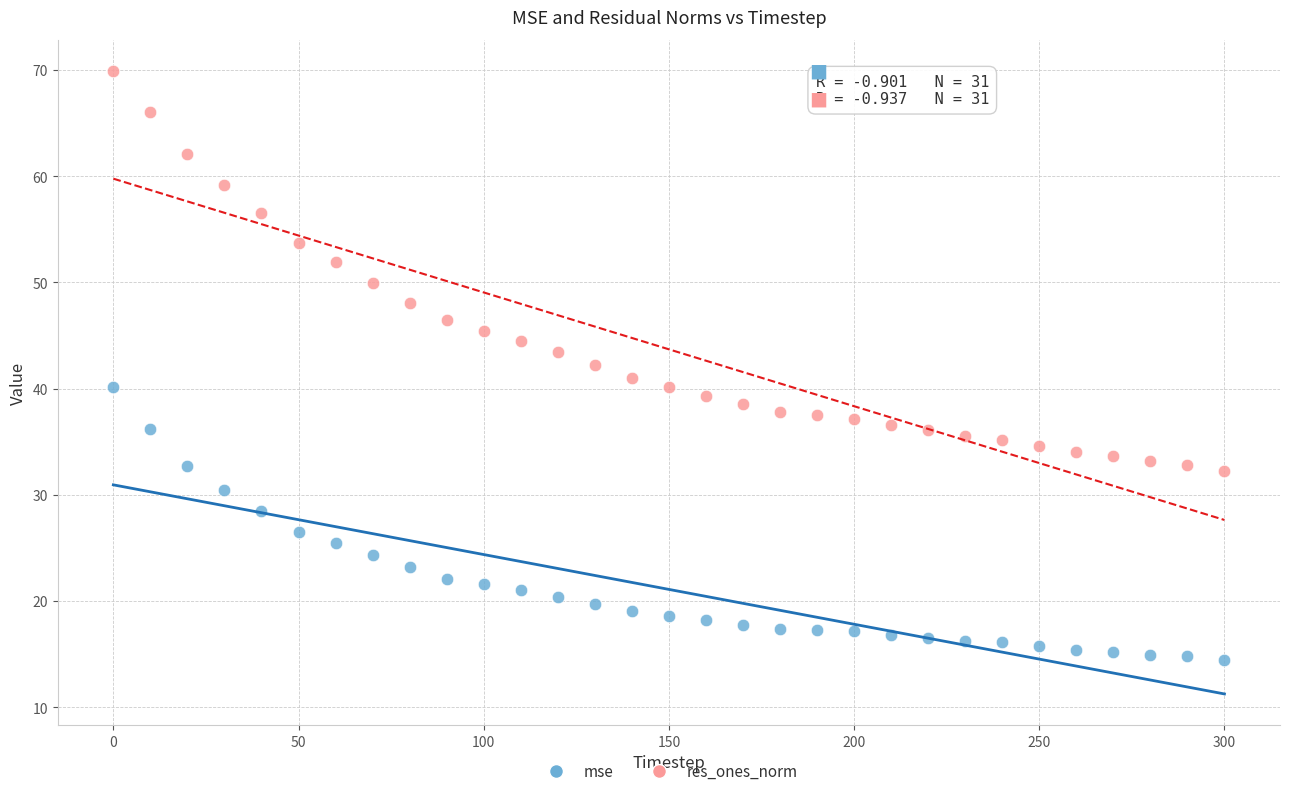

Which series reaches the maximum Y coordinate?

res_ones_norm